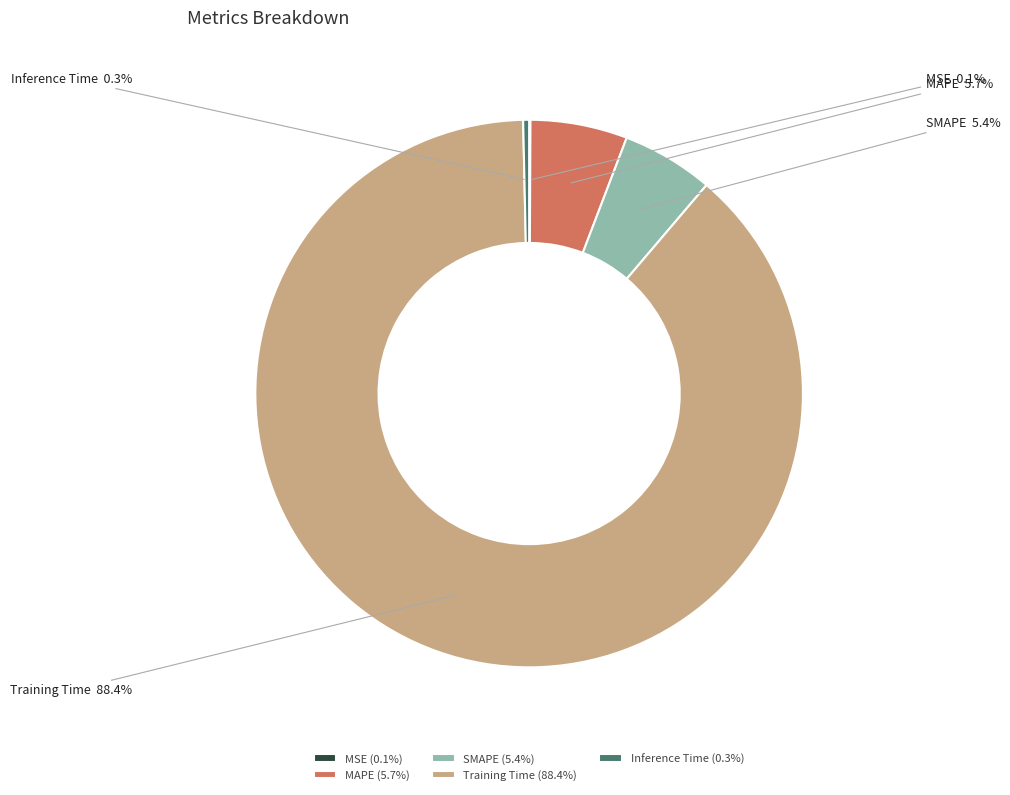

Is there any slice that represents more than half of the pie?

Yes